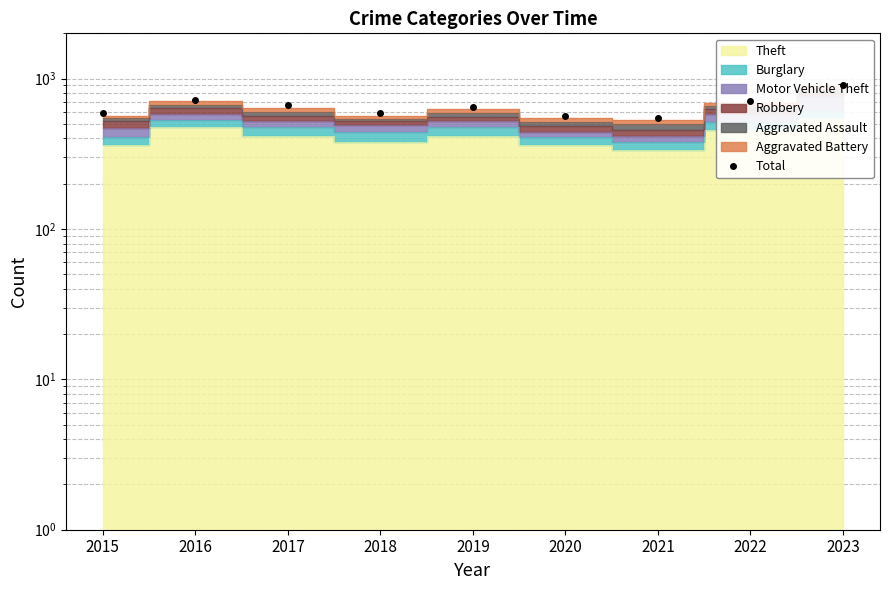

How many lines are shown in the chart?

1